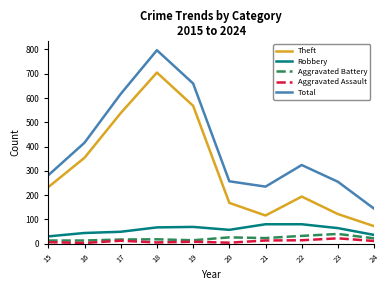

Does the chart have visible grid lines?

No